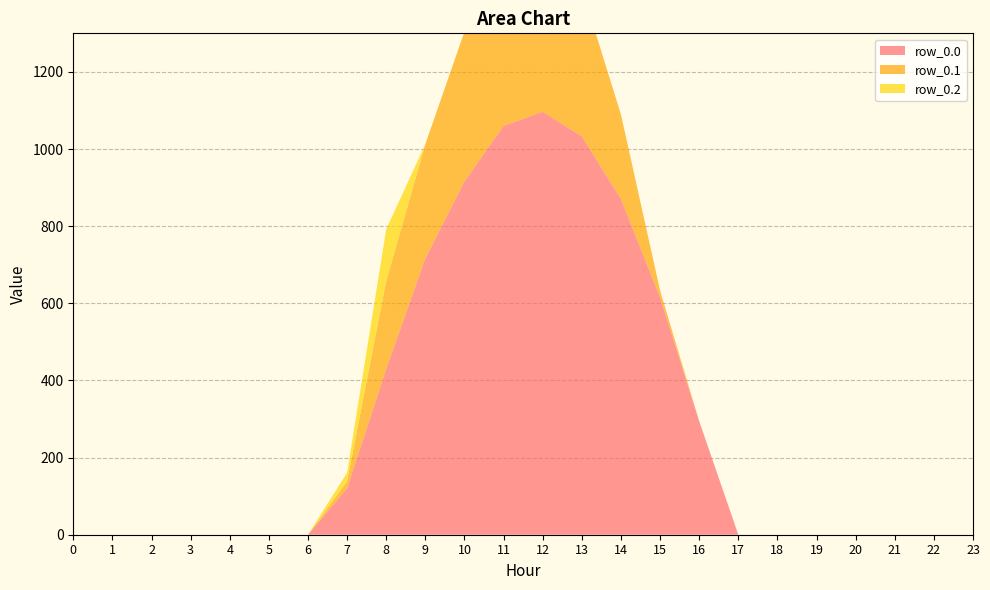

Reading left to right, transcribe all the data shown in this chart.

row_0.0: 0=0.0	1=0.0	2=0.0	3=0.0	4=0.0	5=0.0	6=0.0	7=120.6	8=430.3	9=716.9	10=916.2	11=1060.3	12=1096.7	13=1032.9	14=870.6	15=615.9	16=294.5	17=0.0	18=0.0	19=0.0	20=0.0	21=0.0	22=0.0	23=0.0
row_0.1: 0=0.0	1=0.0	2=0.0	3=0.0	4=0.0	5=0.0	6=0.0	7=17.7	8=227.5	9=295.9	10=388.1	11=471.7	12=485.4	13=382.7	14=219.2	15=17.3	16=0.0	17=0.0	18=0.0	19=0.0	20=0.0	21=0.0	22=0.0	23=0.0
row_0.2: 0=0.0	1=0.0	2=0.0	3=0.0	4=0.0	5=0.0	6=0.0	7=22.3	8=134.2	9=0.0	10=0.0	11=0.0	12=0.0	13=0.0	14=0.0	15=0.0	16=0.0	17=0.0	18=0.0	19=0.0	20=0.0	21=0.0	22=0.0	23=0.0